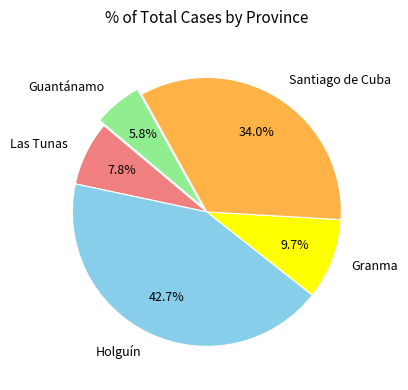

To the nearest percent, what is the average slice percentage?

20%